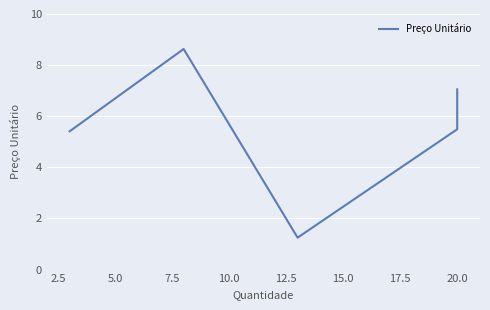

What is the greatest value displayed?

8.6